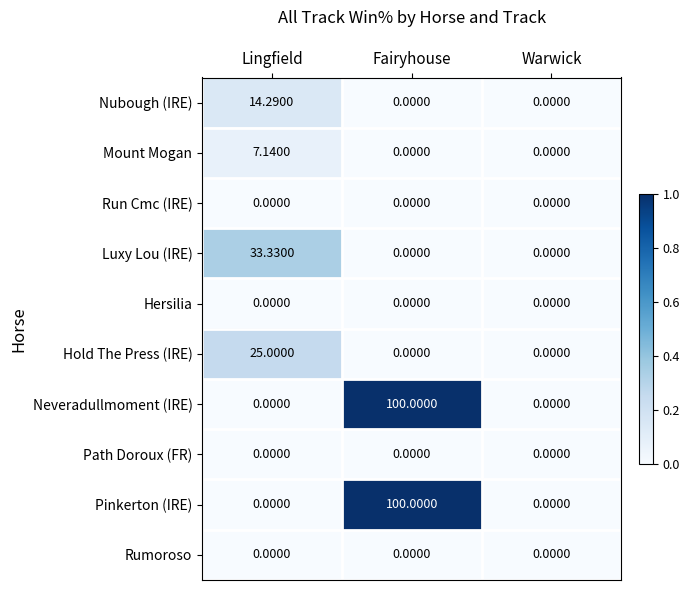

At which category does the chart reach its peak across all series?

Fairyhouse